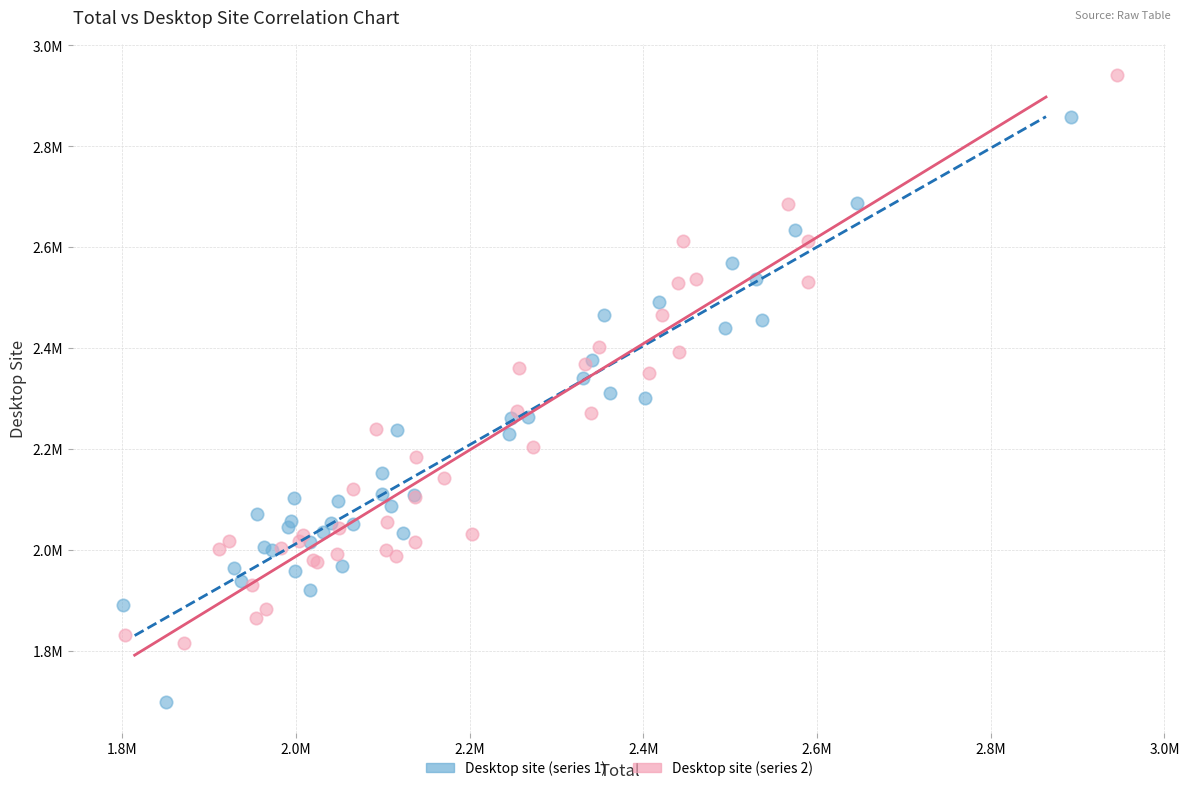

Which series contains the lowest Y value?

Desktop site (series 1)